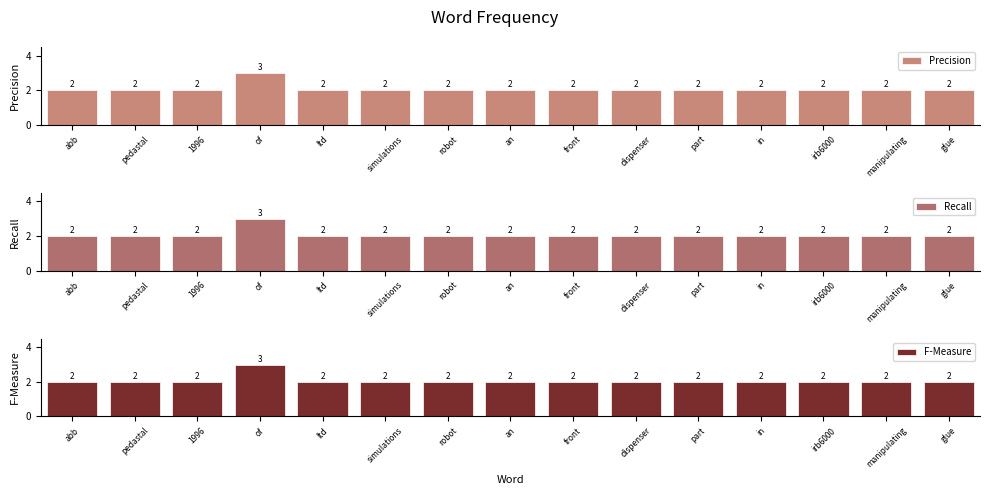

List the series in order of their peak value, lowest first.

Precision, Recall, F-Measure